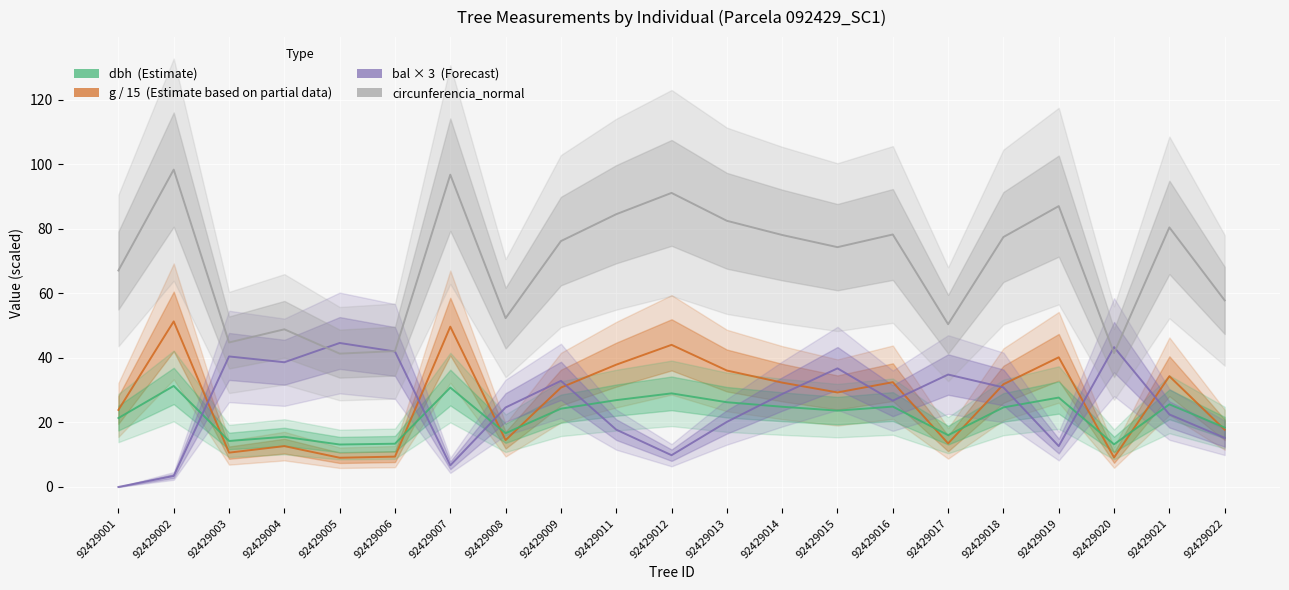

The value of dbh at 92429020 is 3.3. True or false?

False